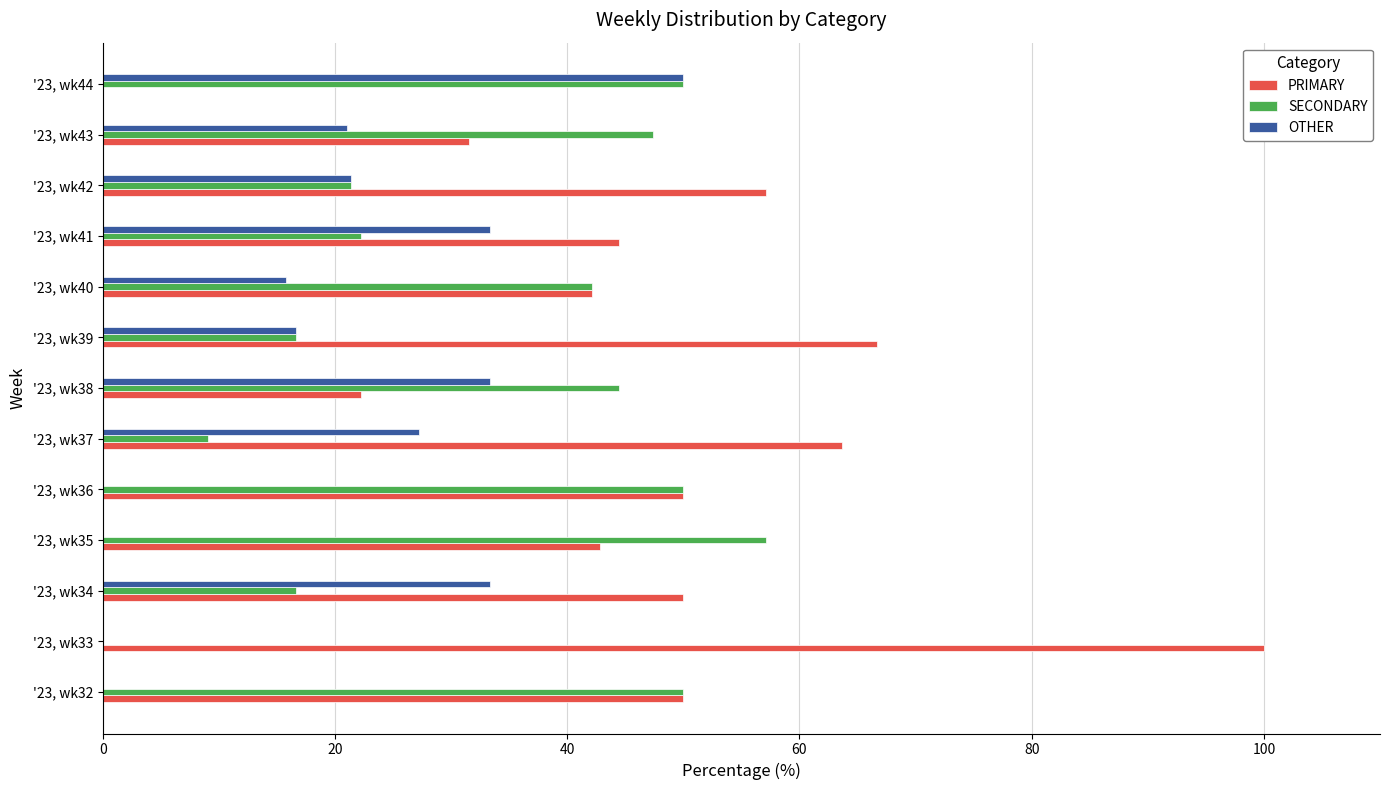

What is the total value across all series at '23, wk33?

100.0